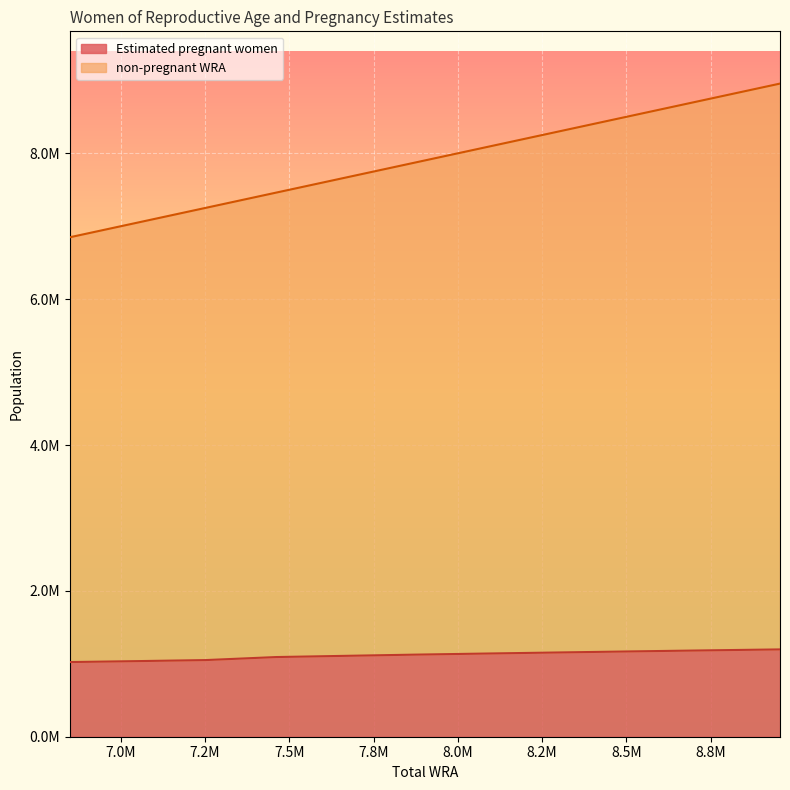

What is the greatest value displayed?

8956000.0